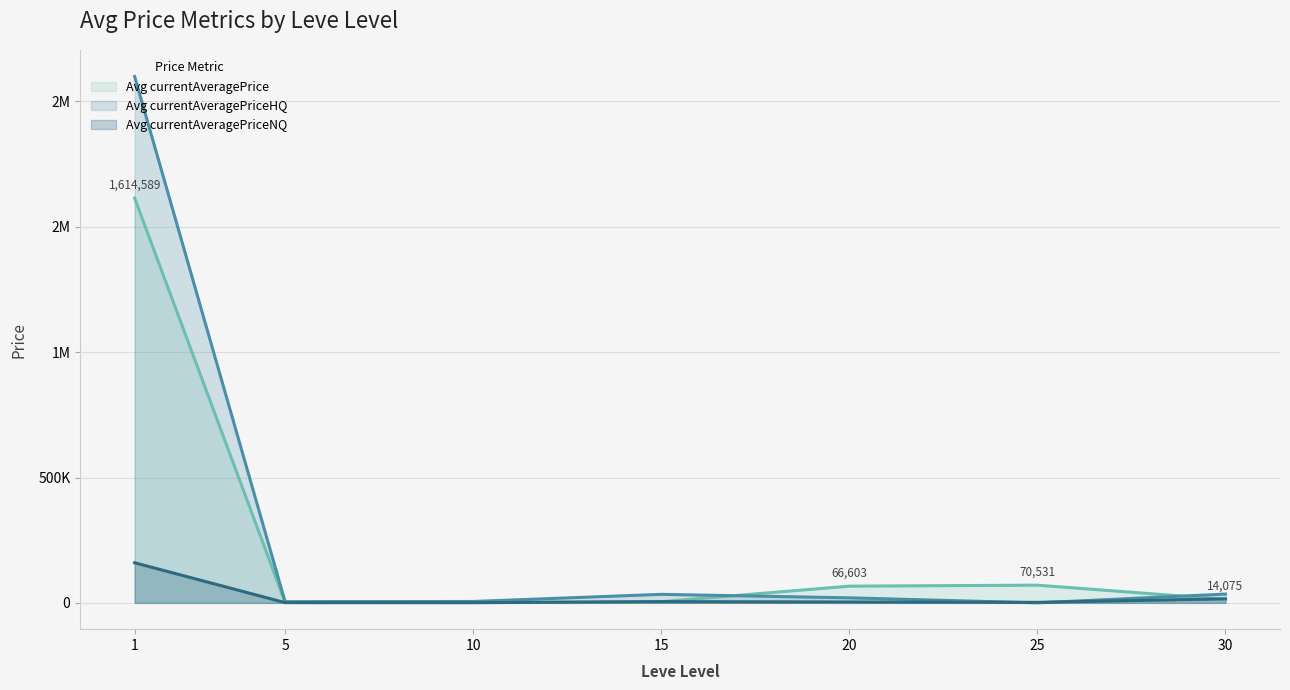

In Avg currentAveragePrice, how many points are lower than both neighbors (excluding endpoints)?

2